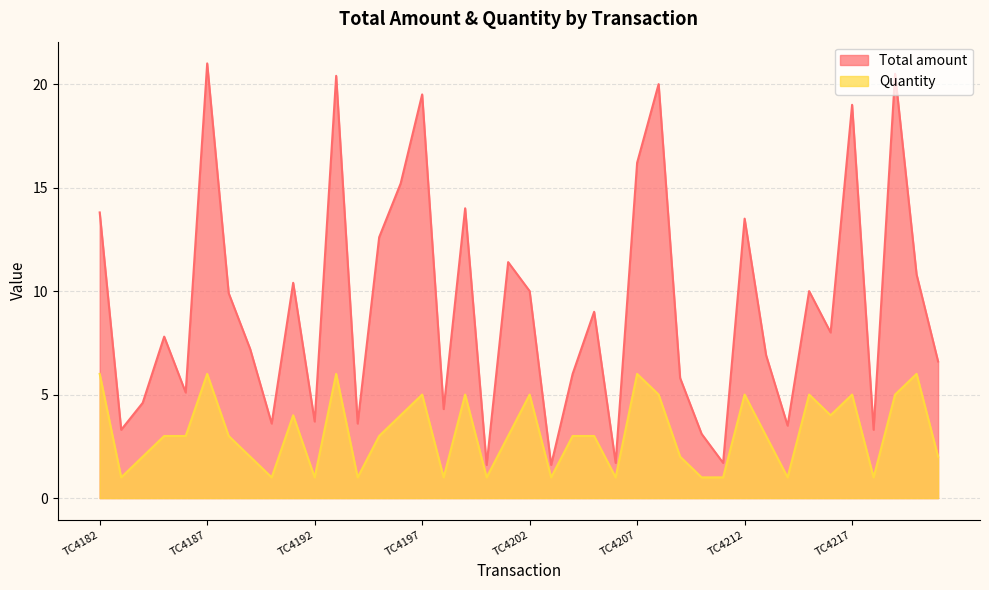

At which category is the sum across all series the highest?

TC4187